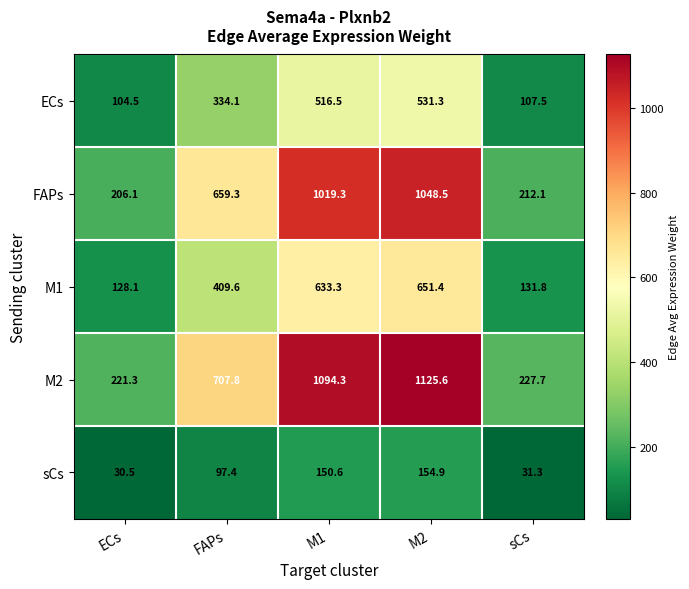

What is the greatest value displayed?

1125.6